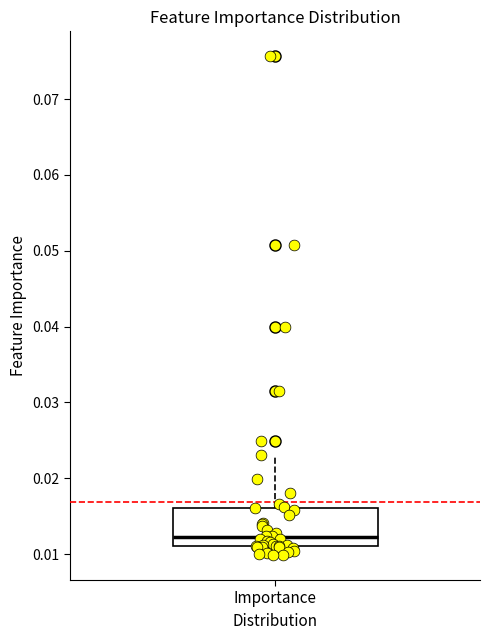

Read this box plot against the y-axis: the position of the median line, the range covered by the box, and the ends of both whiskers. The values are not printed on the chart, so give them approximately, as read against the axis.

median 0.012, box 0.011 to 0.016, whiskers 0.010 to 0.023